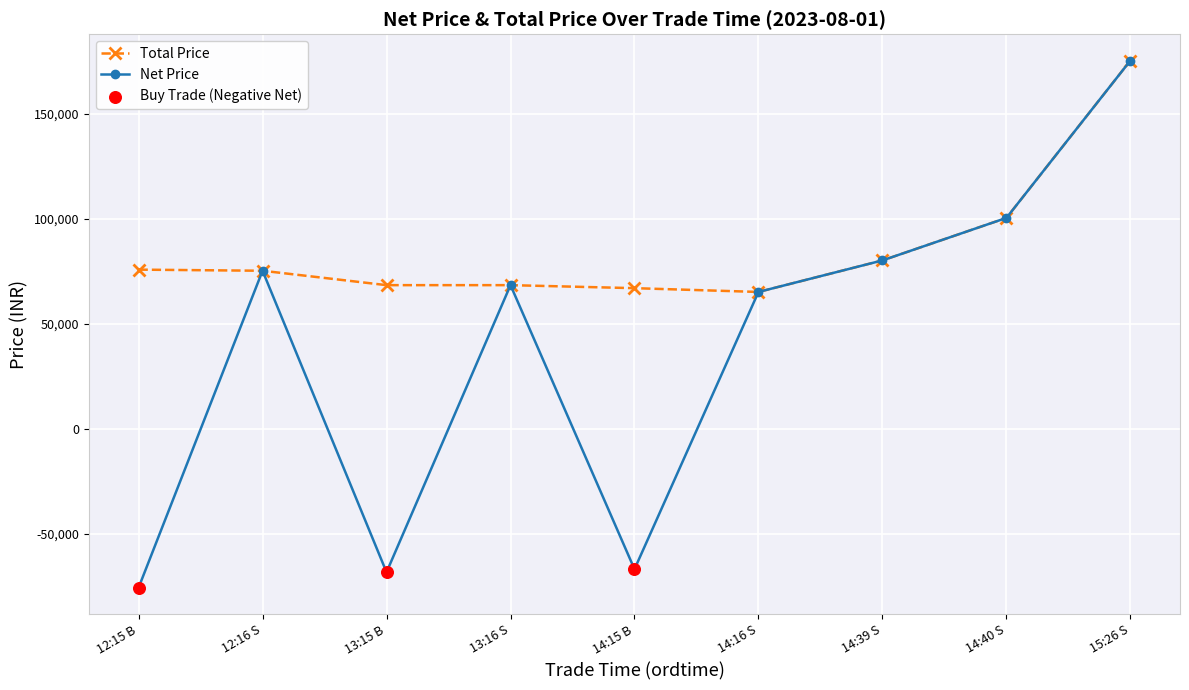

Which series changed the most between 13:15 B and 15:26 S?

Net Price